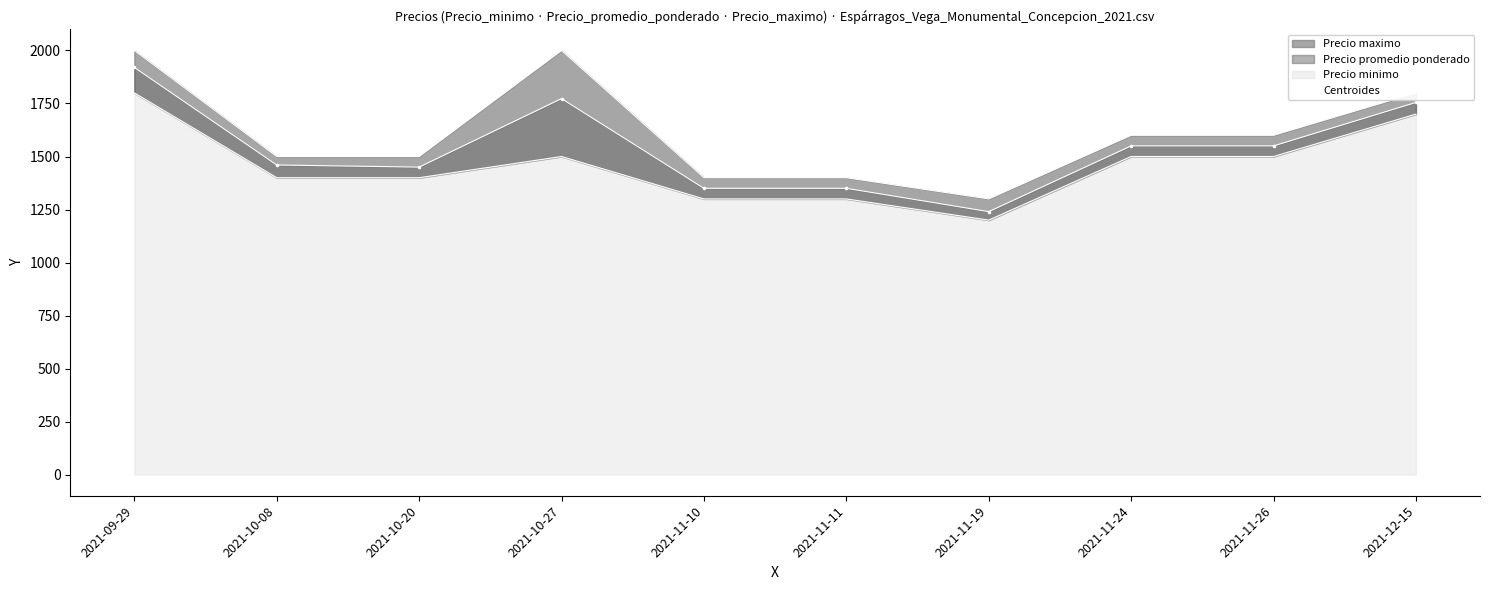

Which has a higher value, 2021-10-20 or 2021-11-24?

2021-11-24